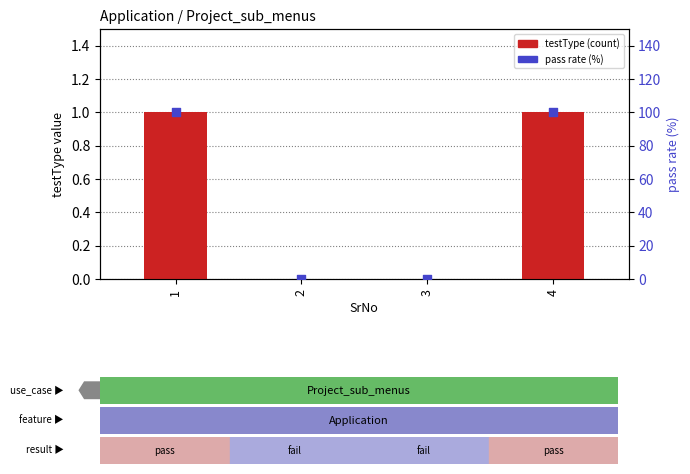

Which series has the largest total across all categories?

pass rate (%)